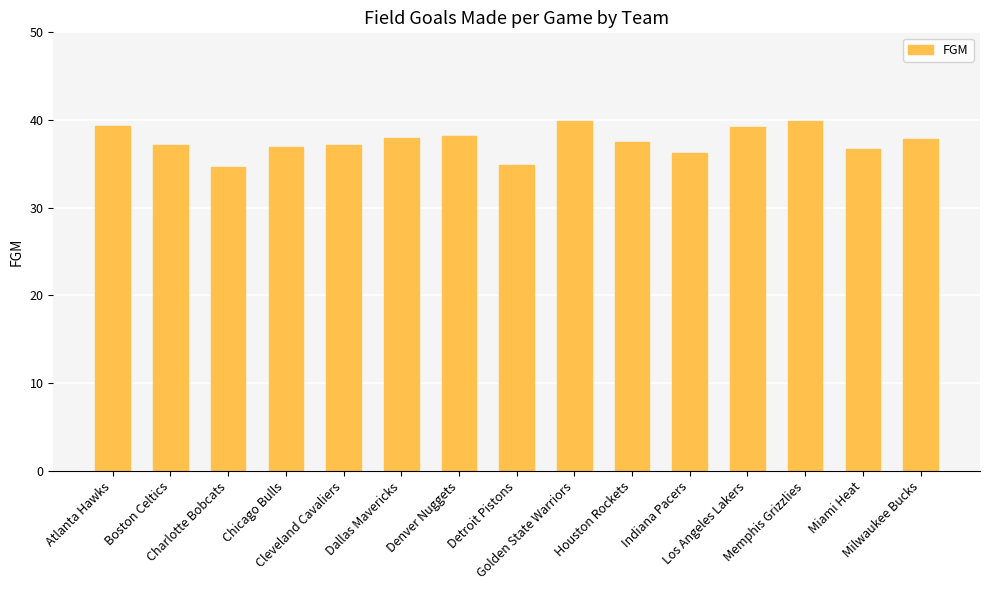

What is the maximum value shown in the chart?

39.9